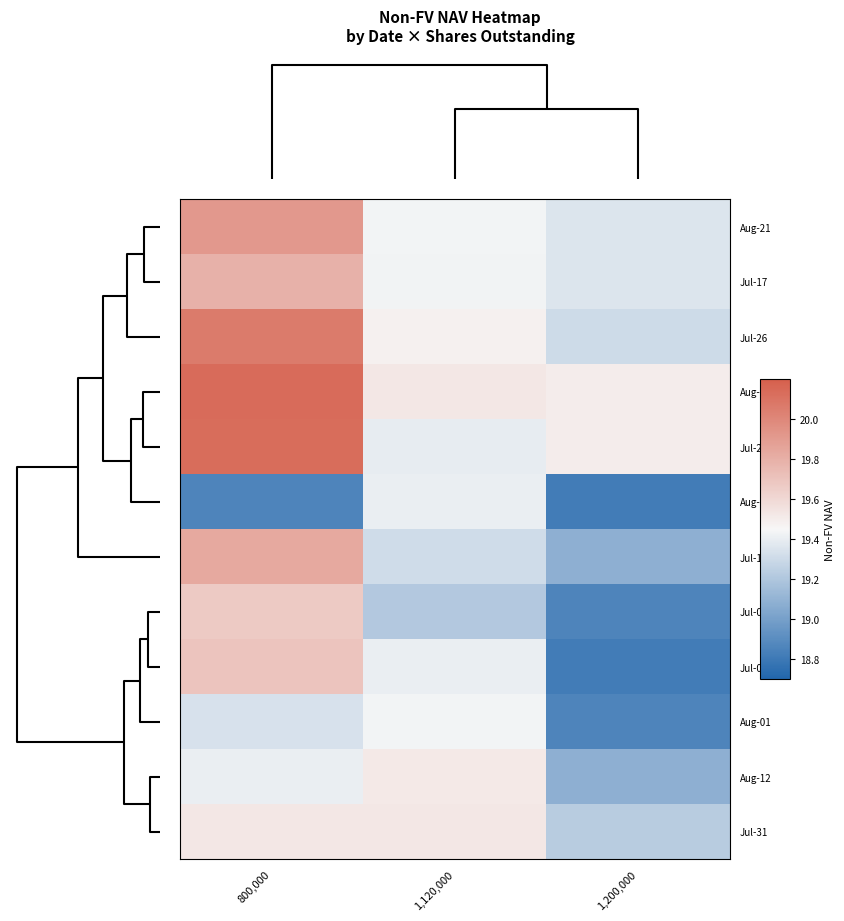

List the series in order of their peak value, highest first.

Aug-30, Jul-22, Jul-26, Aug-21, Jul-11, Jul-17, Jul-01, Jul-08, Jul-31, Aug-12, Aug-01, Aug-05